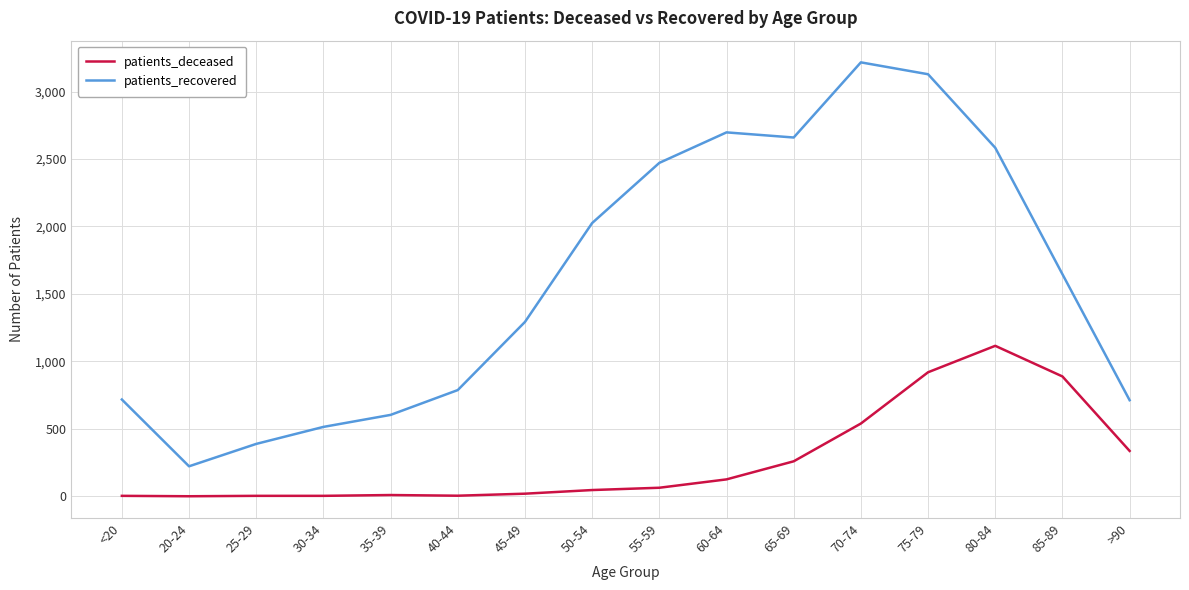

Is it true that patients_recovered equals 3606 at 55-59?

False